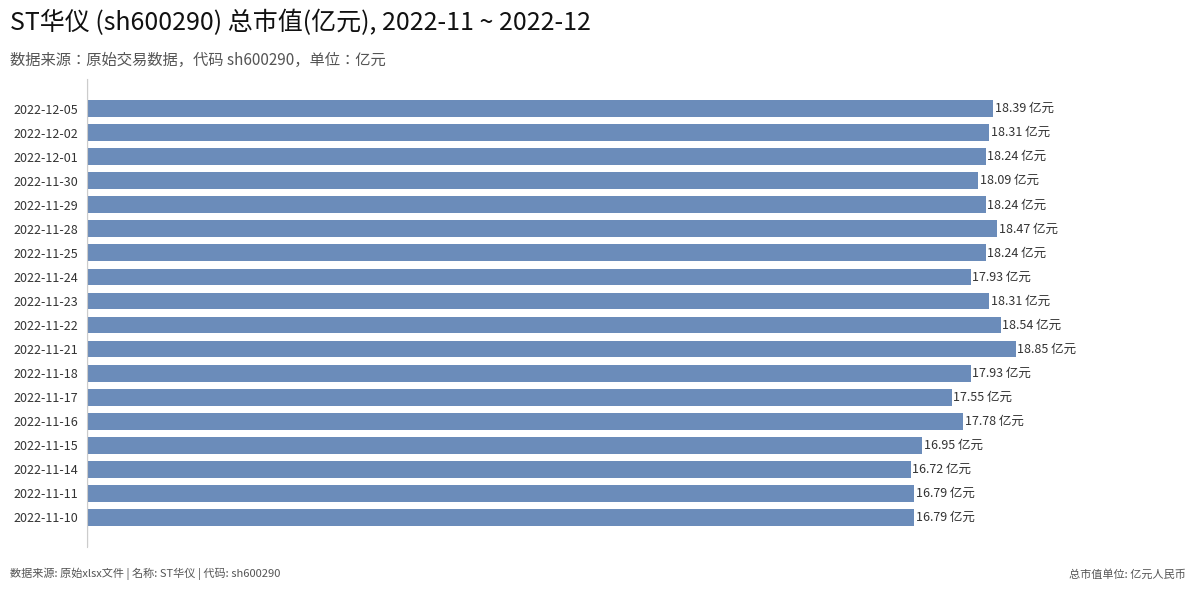

List the labels in order of value, largest first.

2022-11-21, 2022-11-22, 2022-11-28, 2022-12-05, 2022-12-02, 2022-11-23, 2022-12-01, 2022-11-29, 2022-11-25, 2022-11-30, 2022-11-24, 2022-11-18, 2022-11-16, 2022-11-17, 2022-11-15, 2022-11-11, 2022-11-10, 2022-11-14